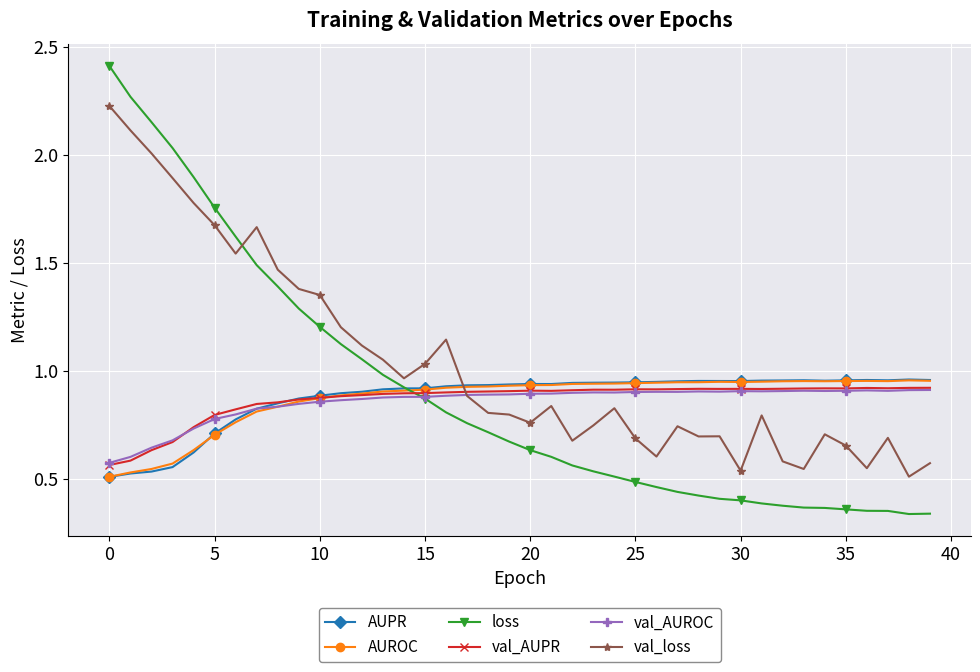

Which series has the largest range (max minus min)?

loss